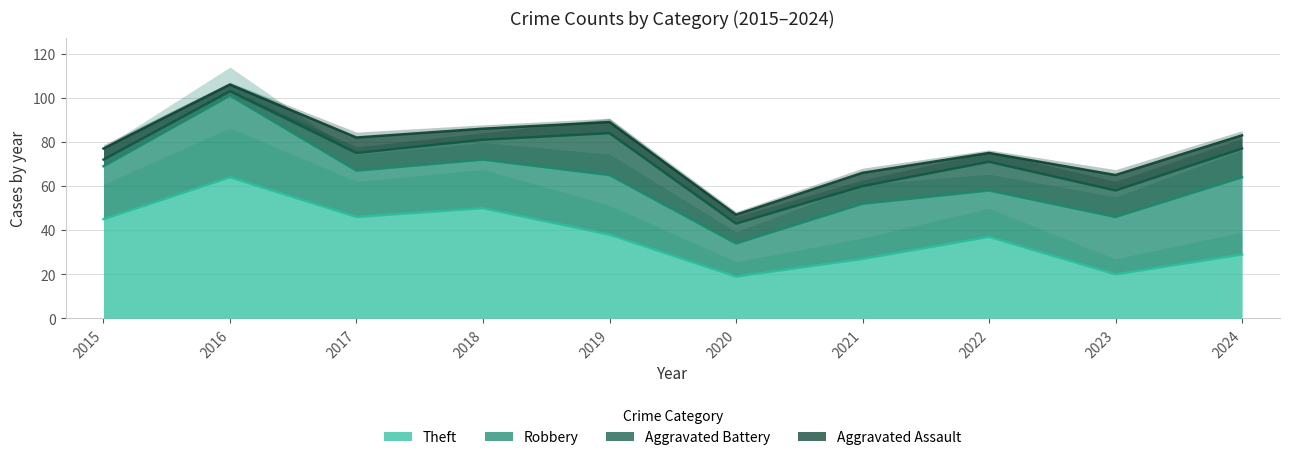

What are all the series names shown in the legend?

Theft, Robbery, Aggravated Battery, Aggravated Assault